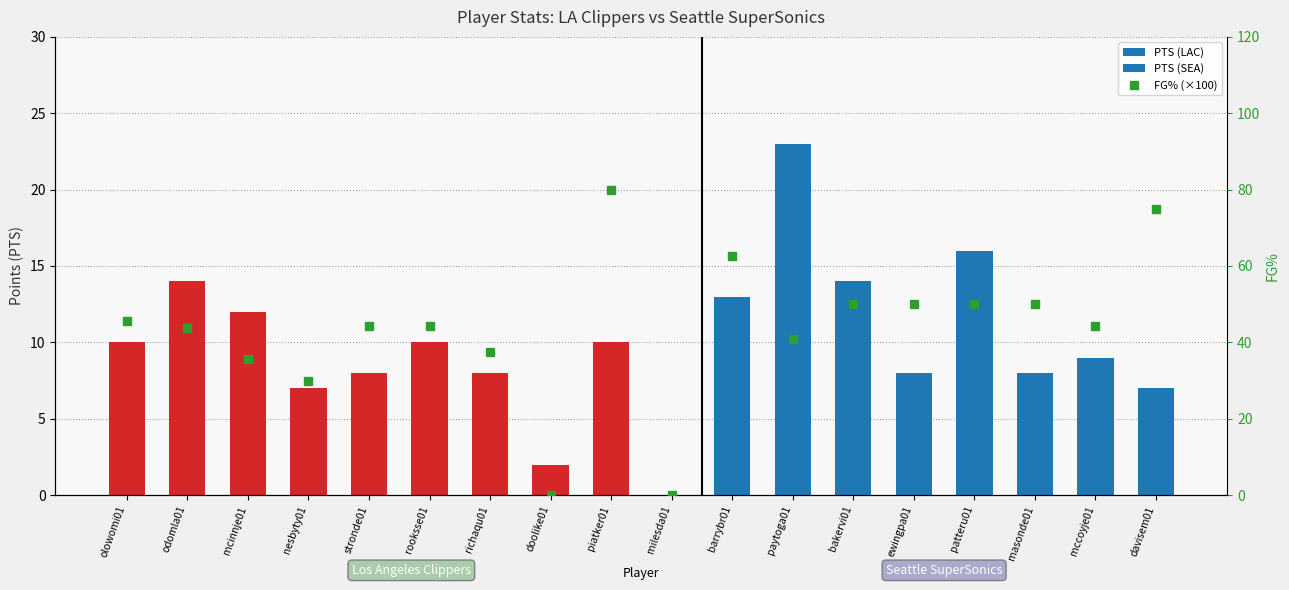

Does the chart contain stacked bars?

No